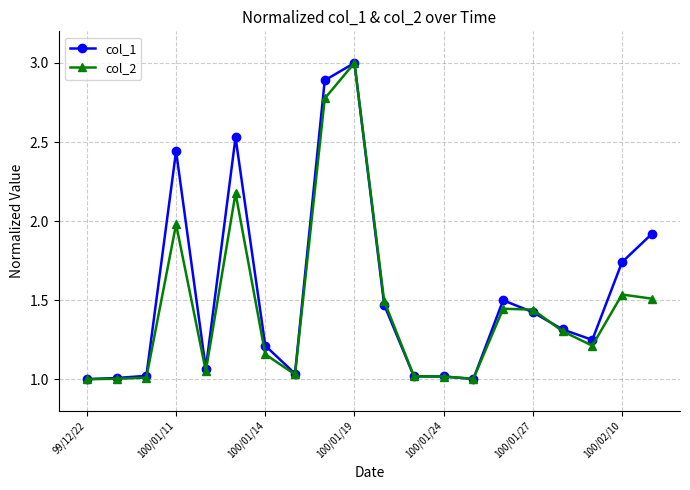

How many lines are shown in the chart?

2